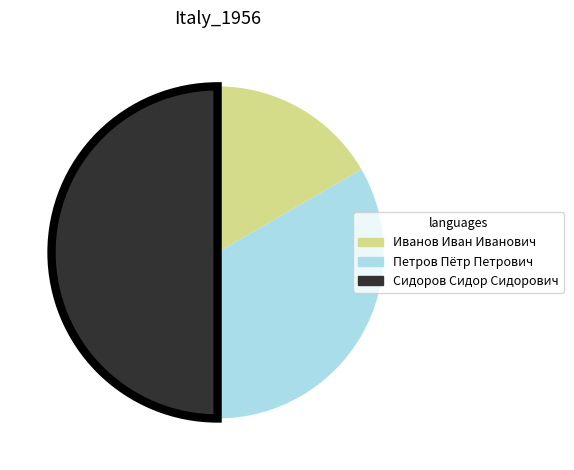

Which slice is the smallest?

Иванов Иван Иванович